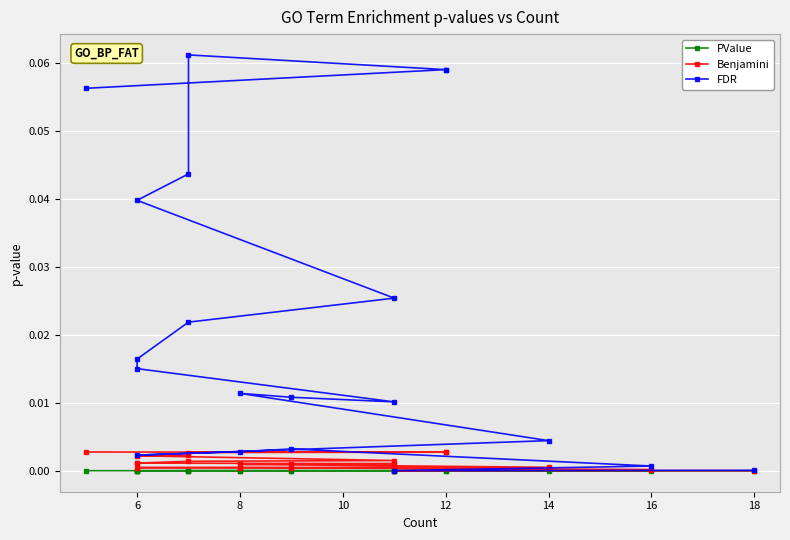

Which category has the lowest value across all series?

6